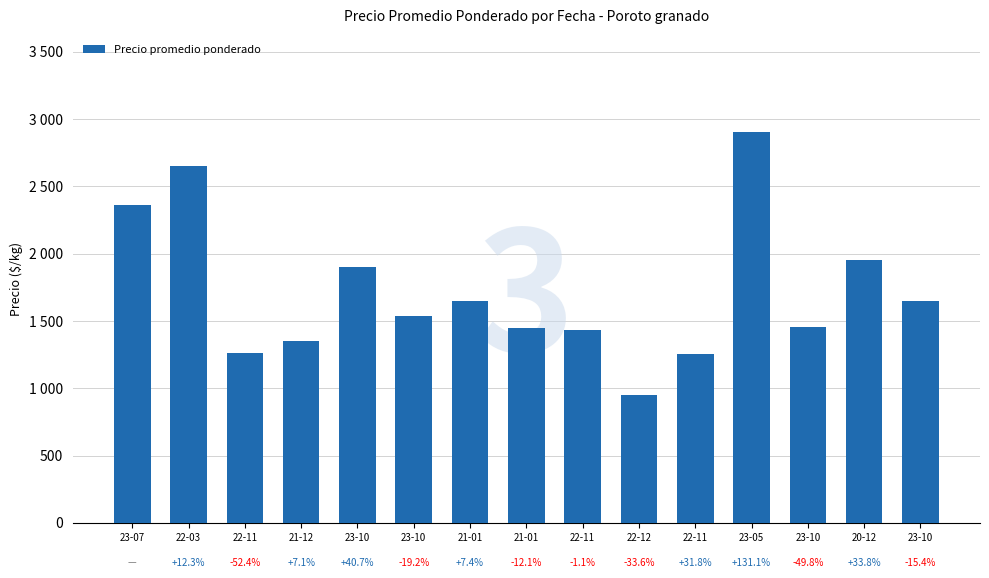

True or false: the data shows 2065 at 22-11.

False